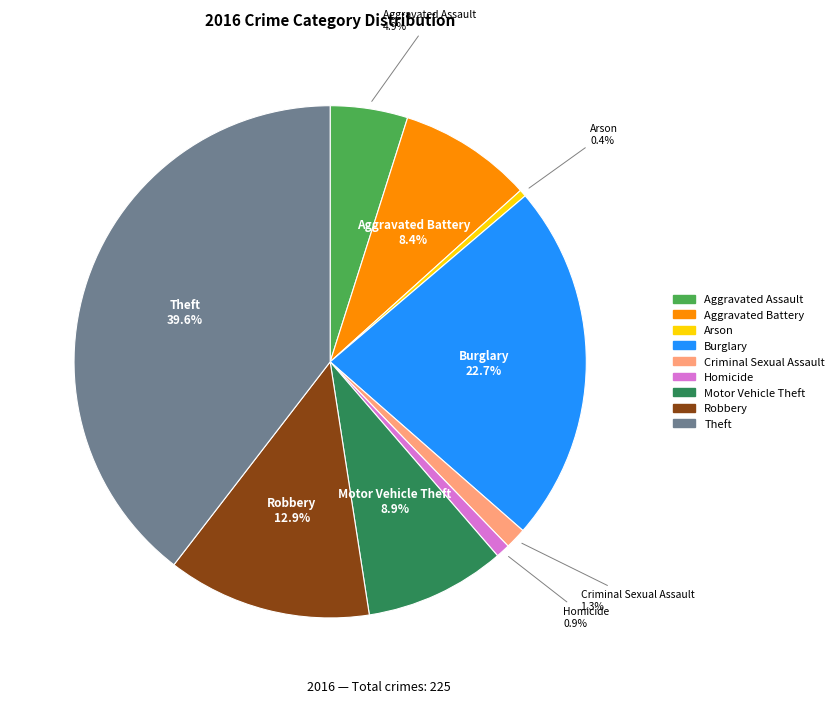

Which has a higher value, Motor Vehicle Theft or Burglary?

Burglary